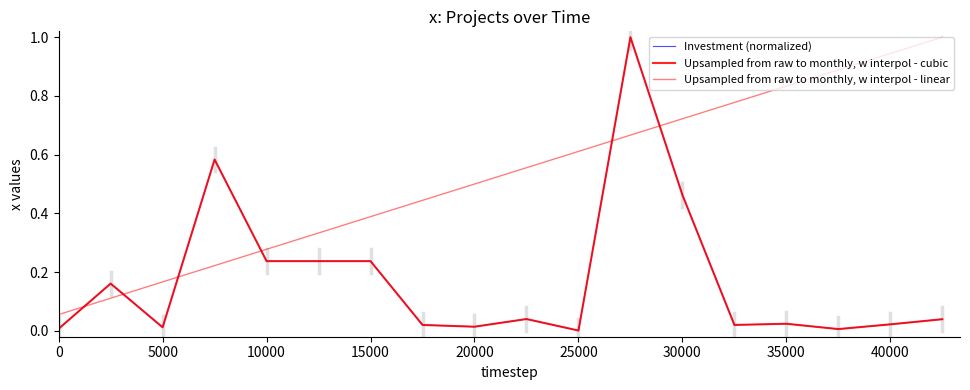

Does the chart display data point markers on the line(s)?

No